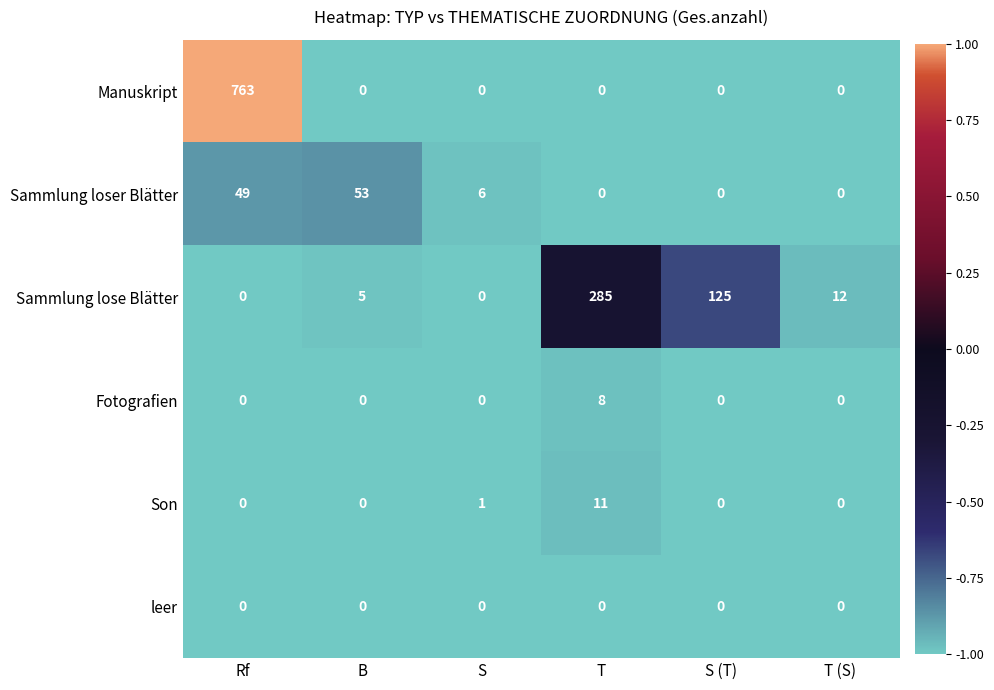

The Son series shows 0 at B. True or false?

True